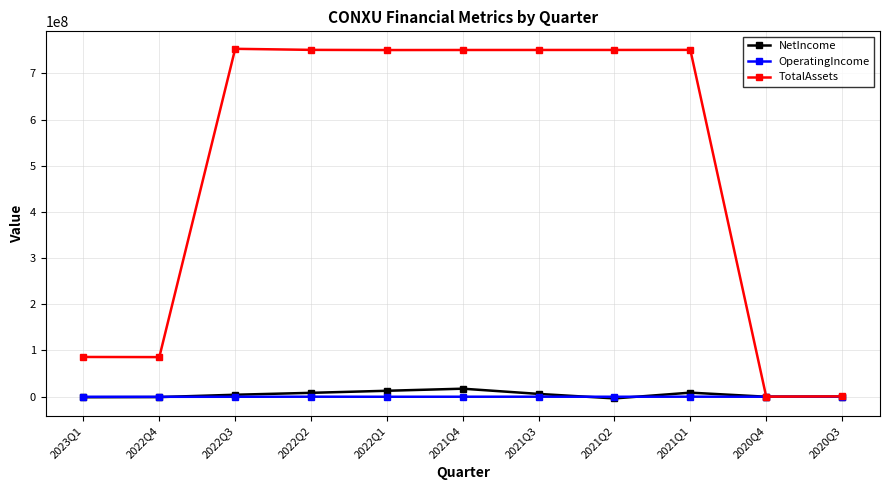

Does the chart have visible grid lines?

Yes